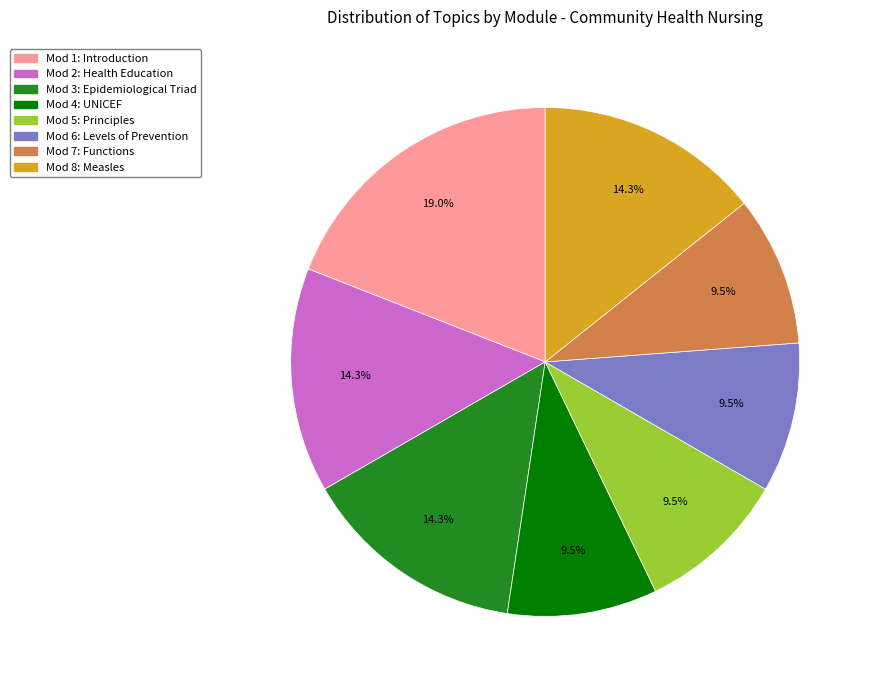

Count the number of slices in the pie.

8